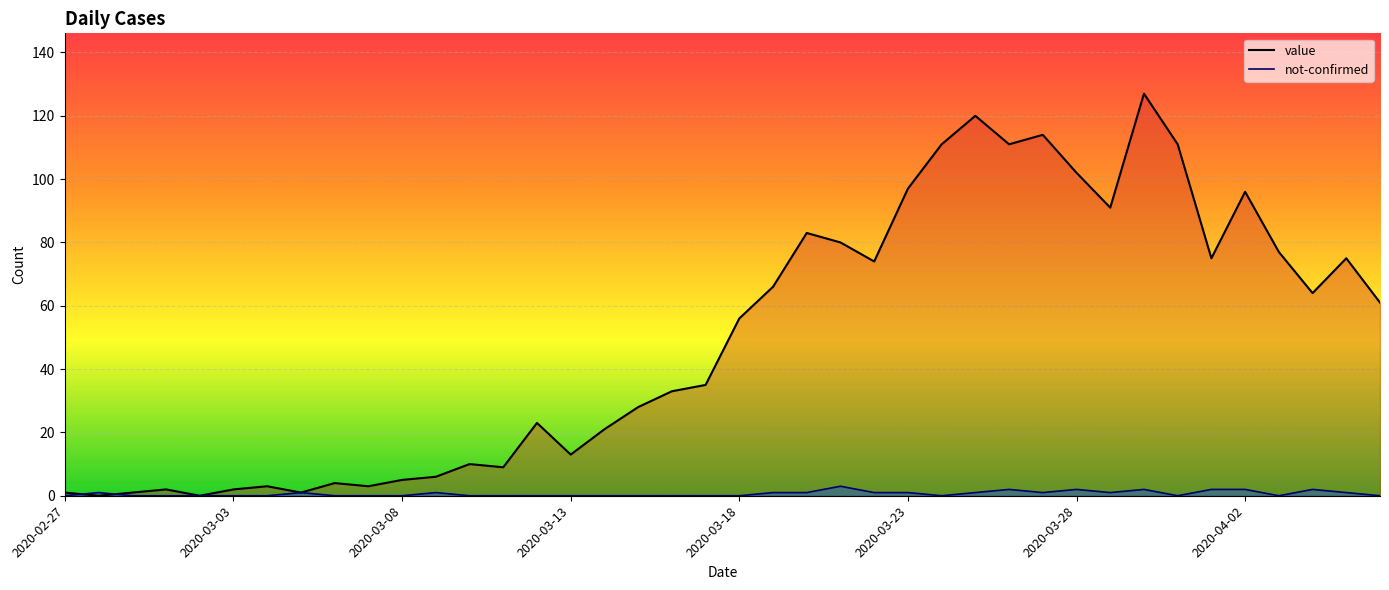

Which series has the largest range (max minus min)?

value